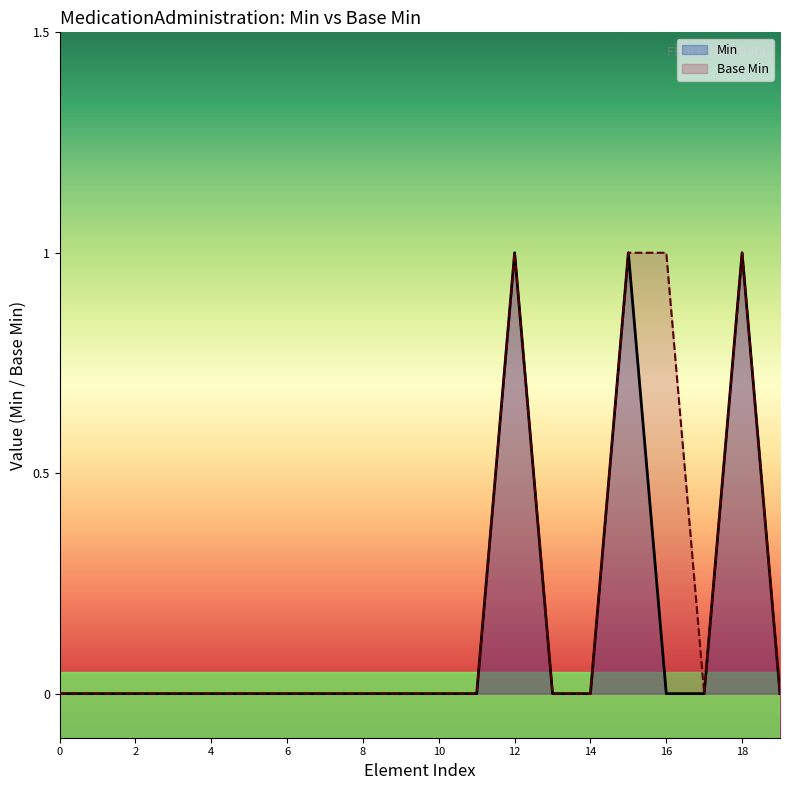

How many lines are shown in the chart?

2